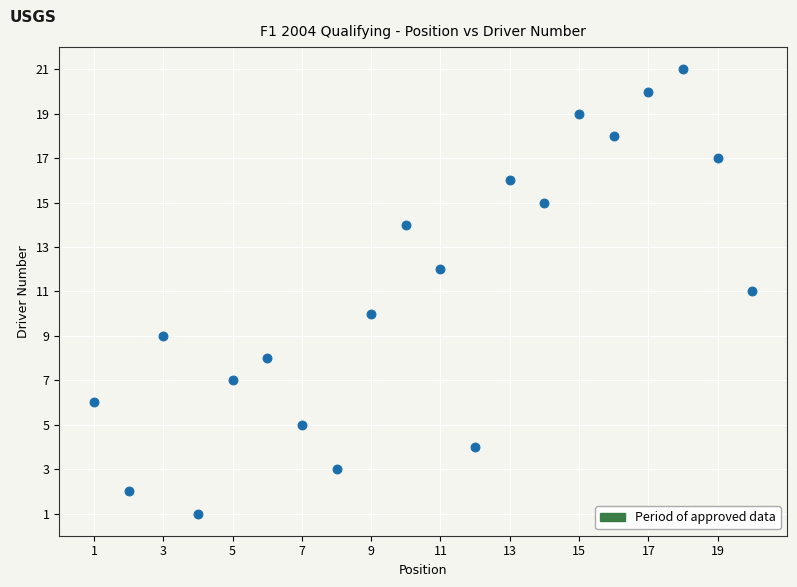

What is the range of X values (max minus min)?

19